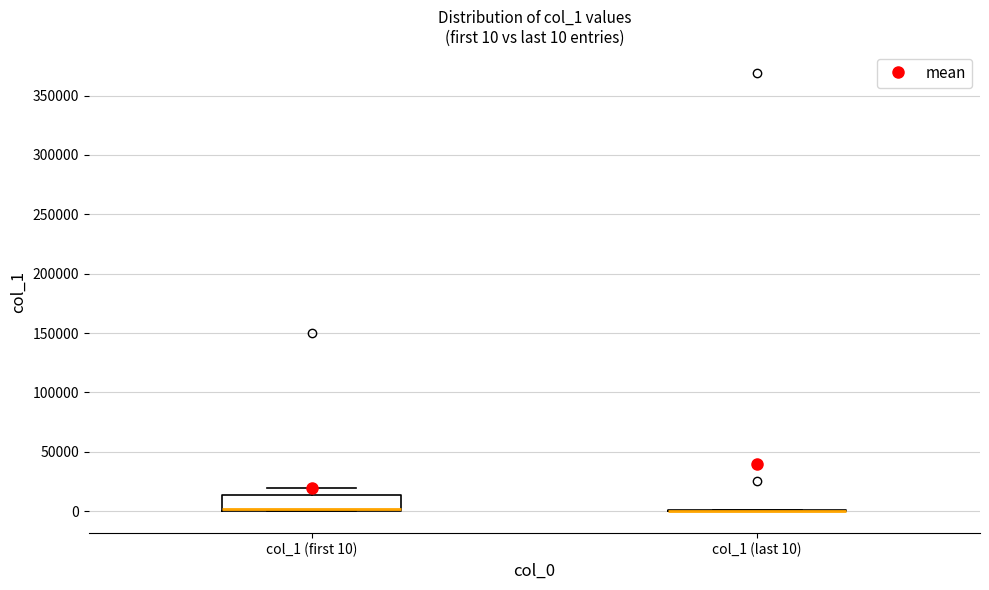

Comparing the boxes themselves (not the whiskers), which one is the tallest?

col_1 (first 10)